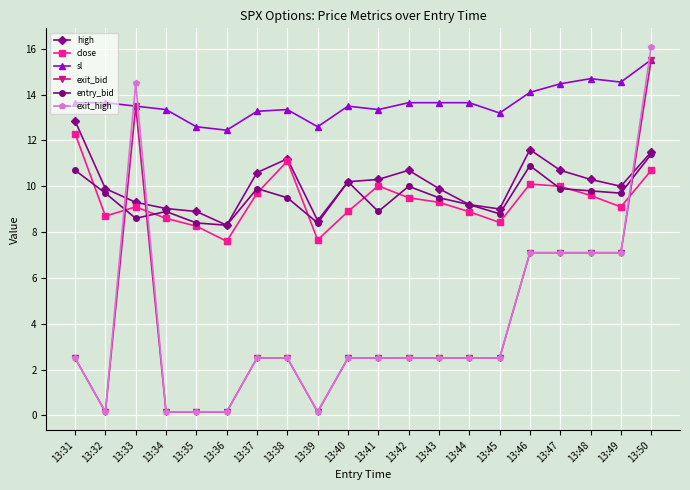

The close series shows 13.5 at 13:34. True or false?

False